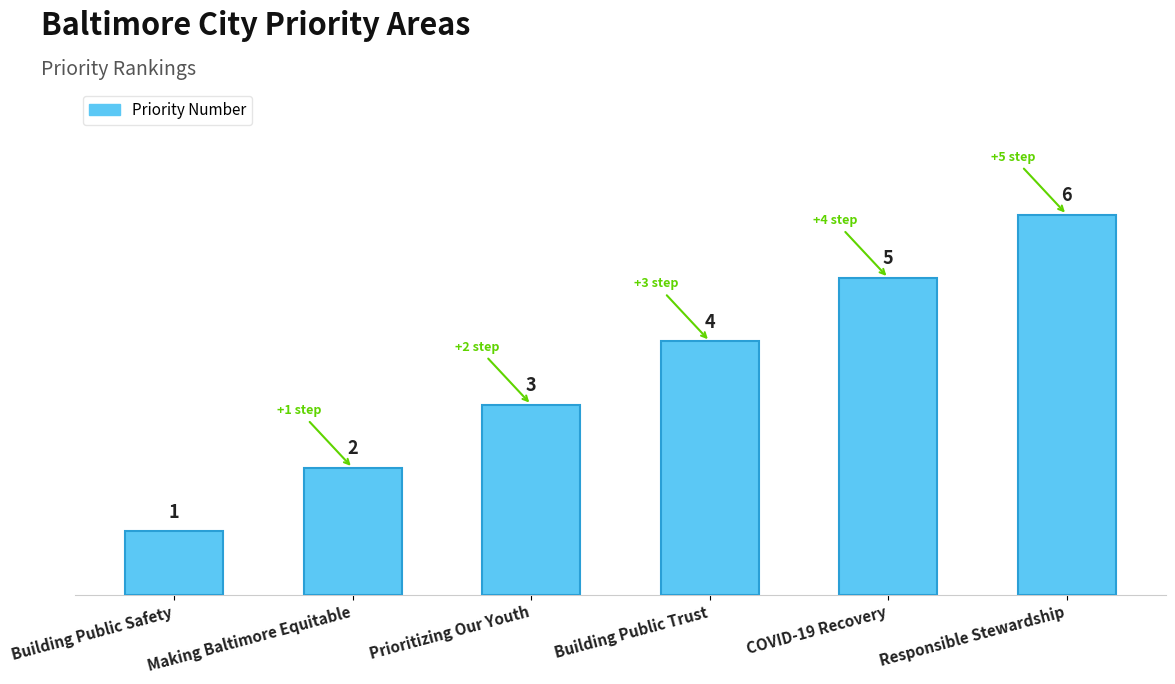

Are the bars horizontal?

No